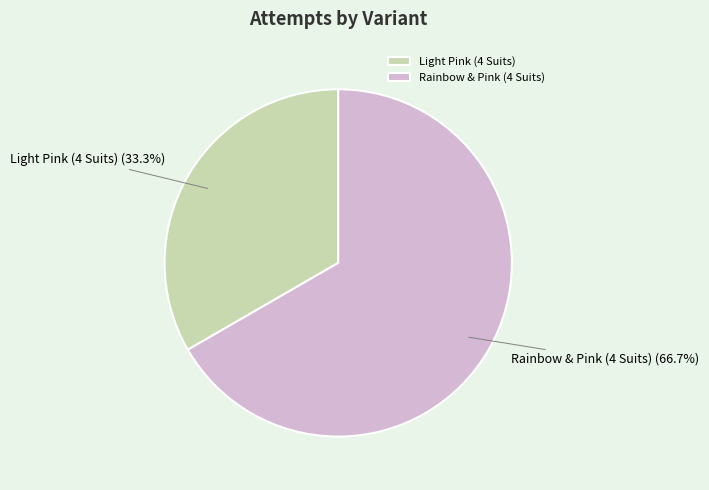

True or false: Rainbow & Pink (4 Suits) accounts for 67% of the total.

True